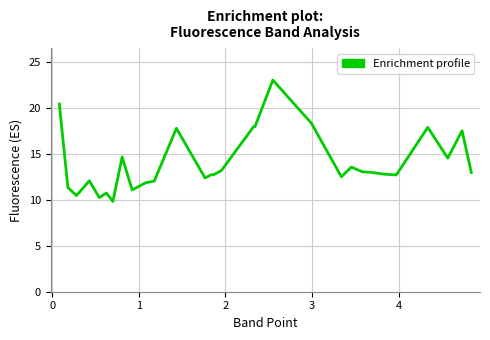

What is the greatest value displayed?

23.0